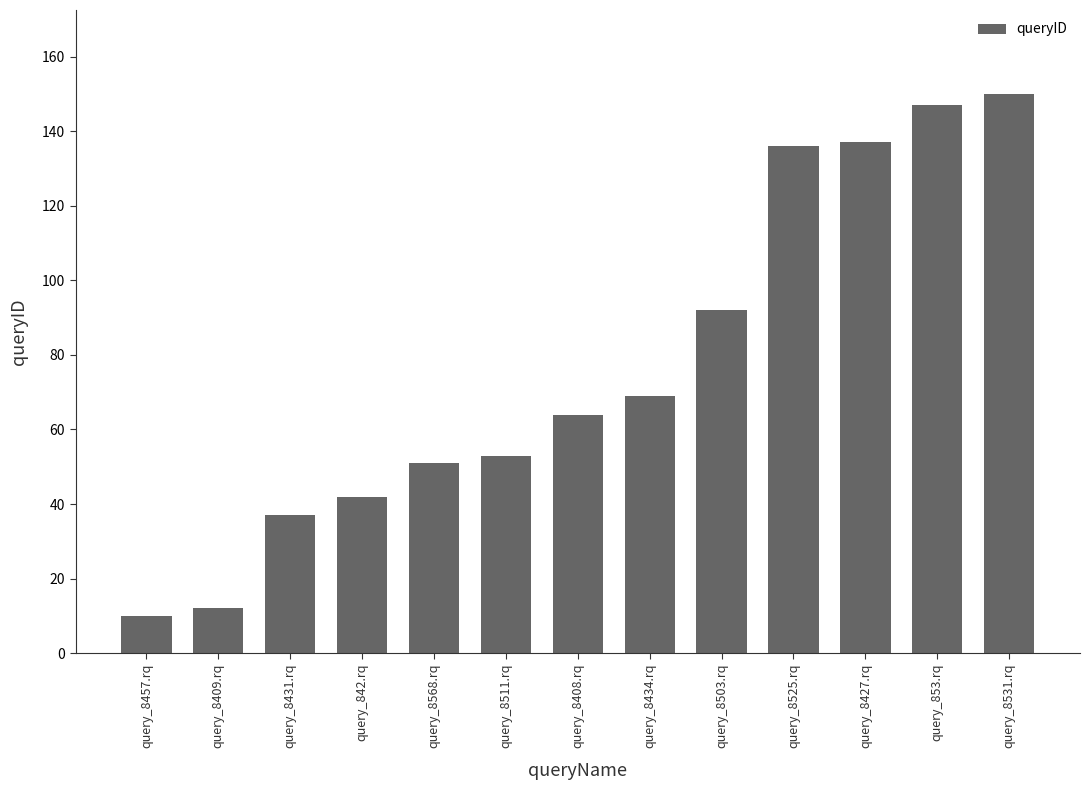

How many bars are there in total?

13